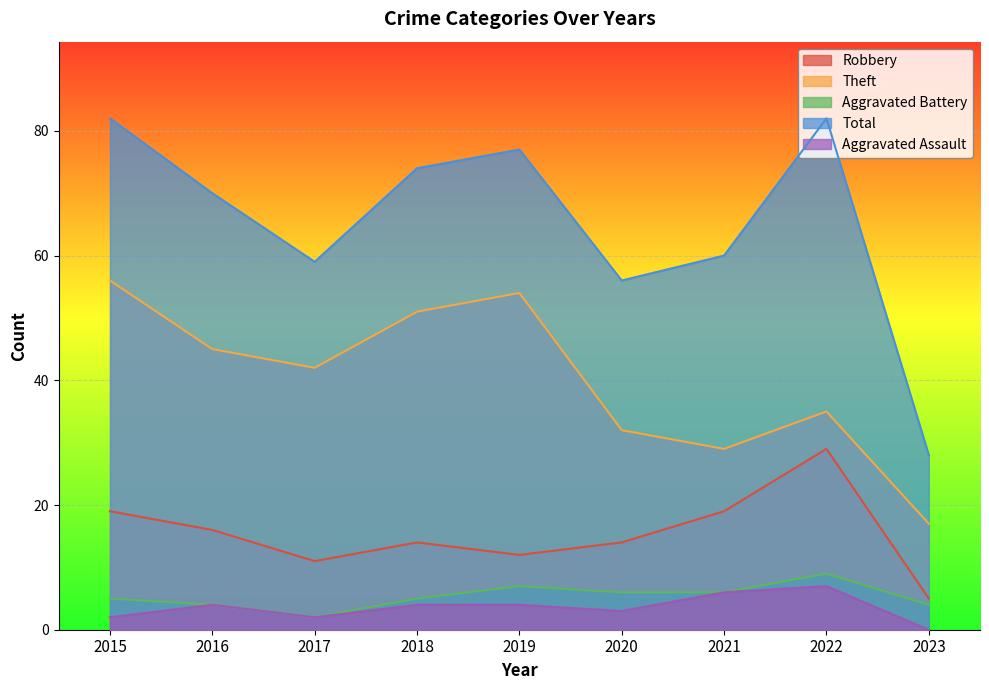

What are all the series names shown in the legend?

Robbery, Theft, Aggravated Battery, Total, Aggravated Assault